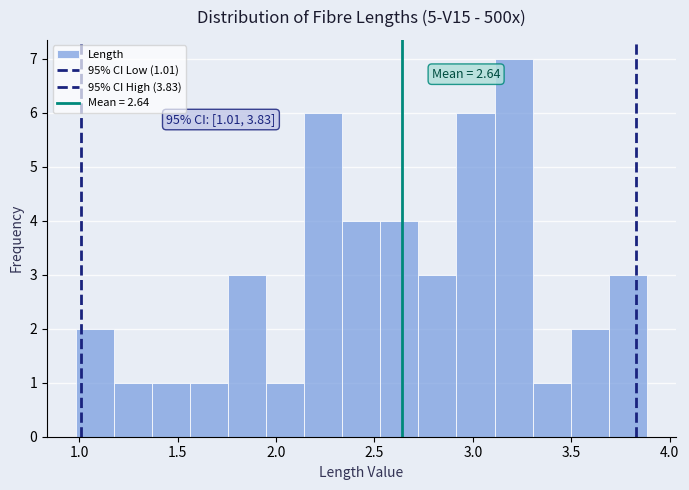

Around what value on the x-axis is the tallest bar? Give the approximate position of its centre, as read against the axis.

3.20